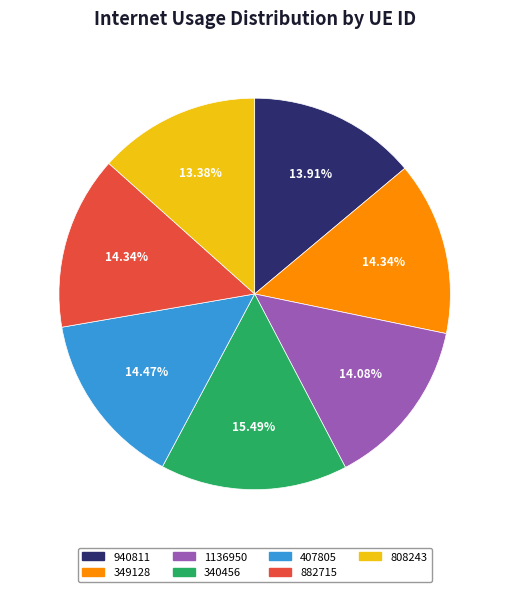

Combined, what portion of the pie is 940811 and 407805?

28.4%